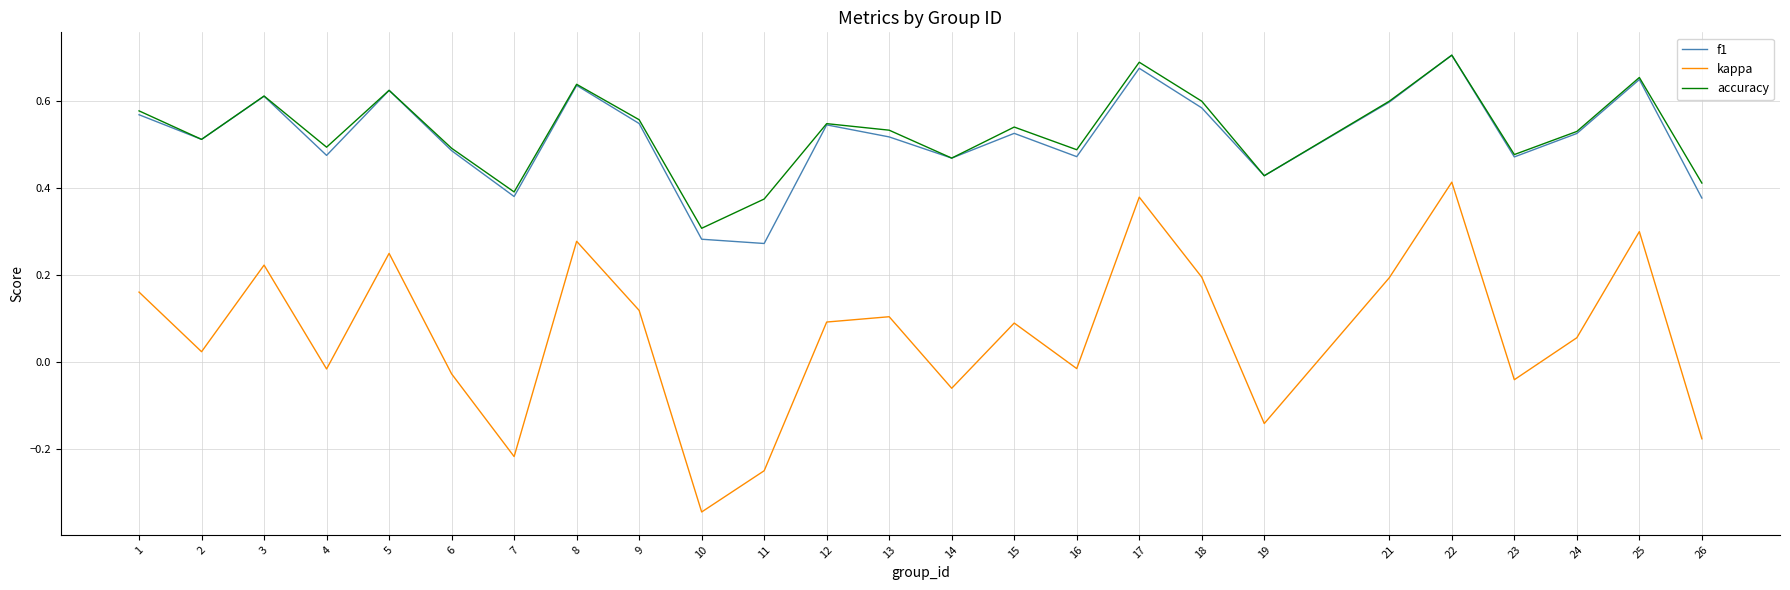

True or false: kappa and accuracy intersect in this chart.

False